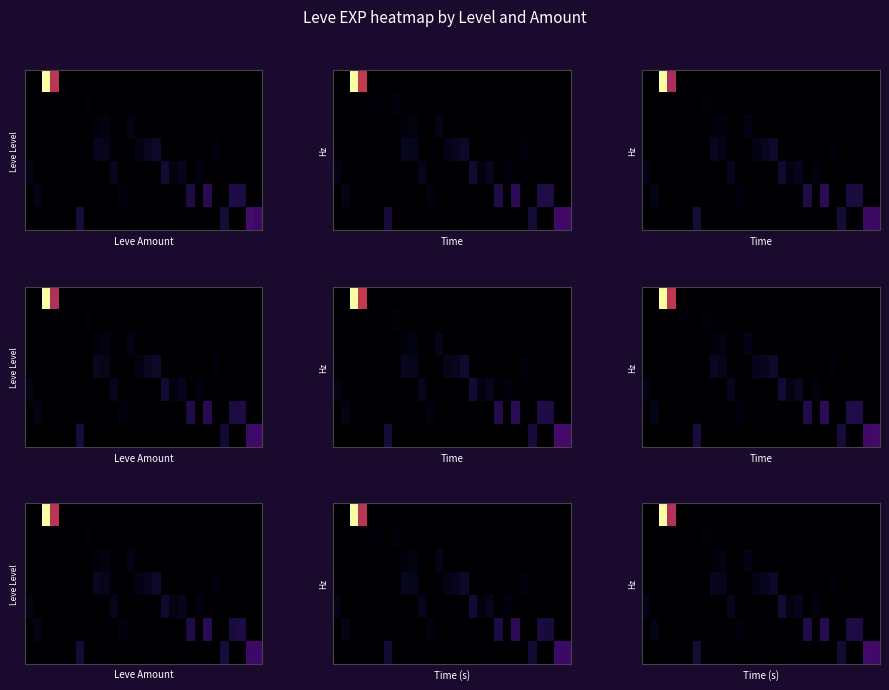

What is the greatest value displayed?

321.0